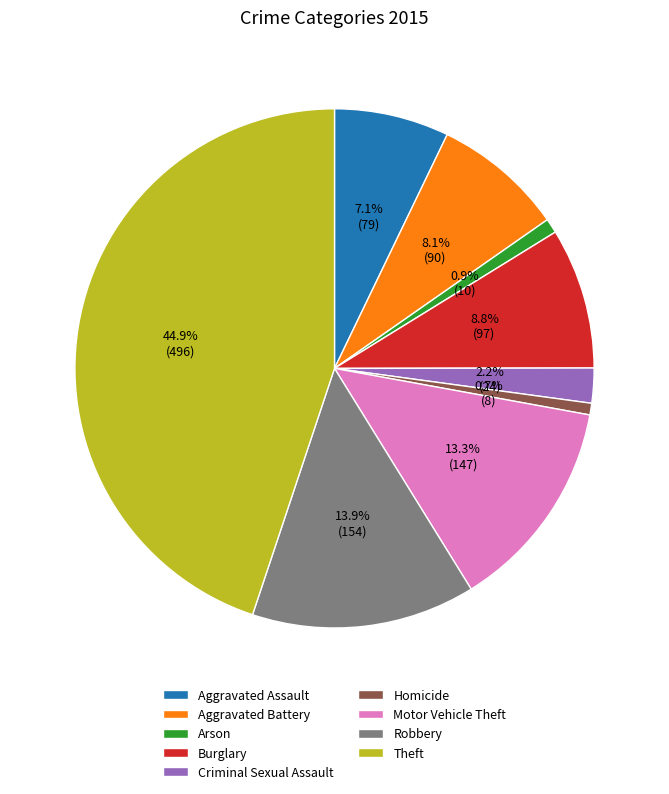

Which category has the biggest portion of the pie?

Theft